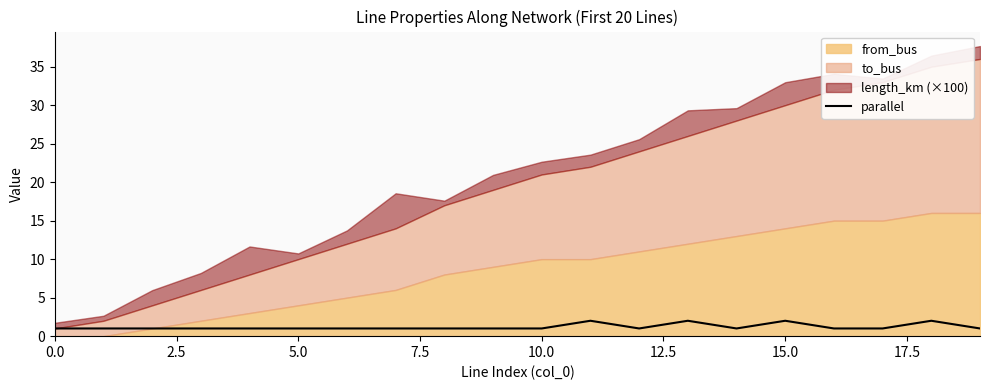

At which category does the data reach its first local valley?

12